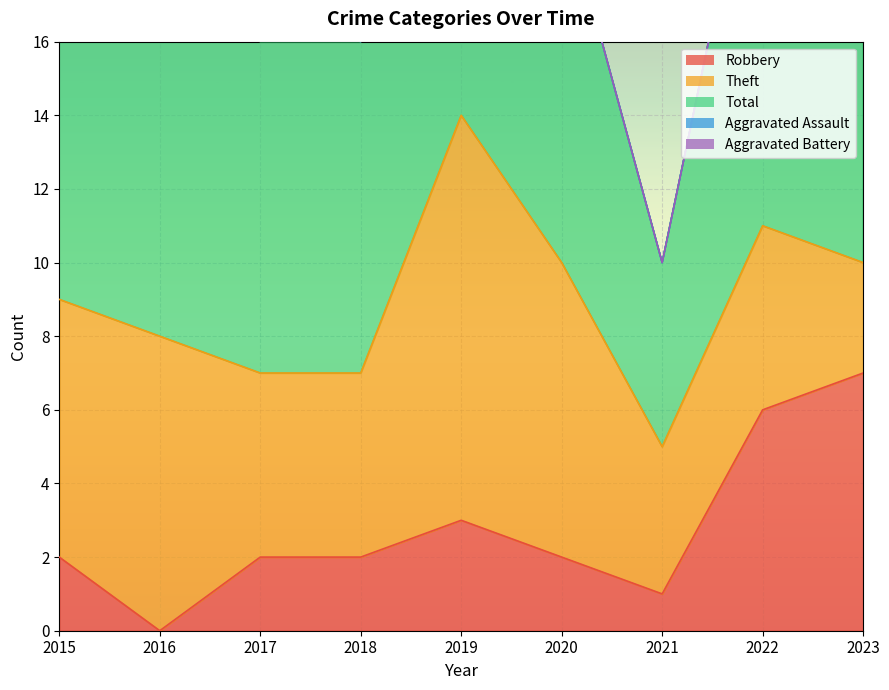

How many values in the Theft series are below 5?

2